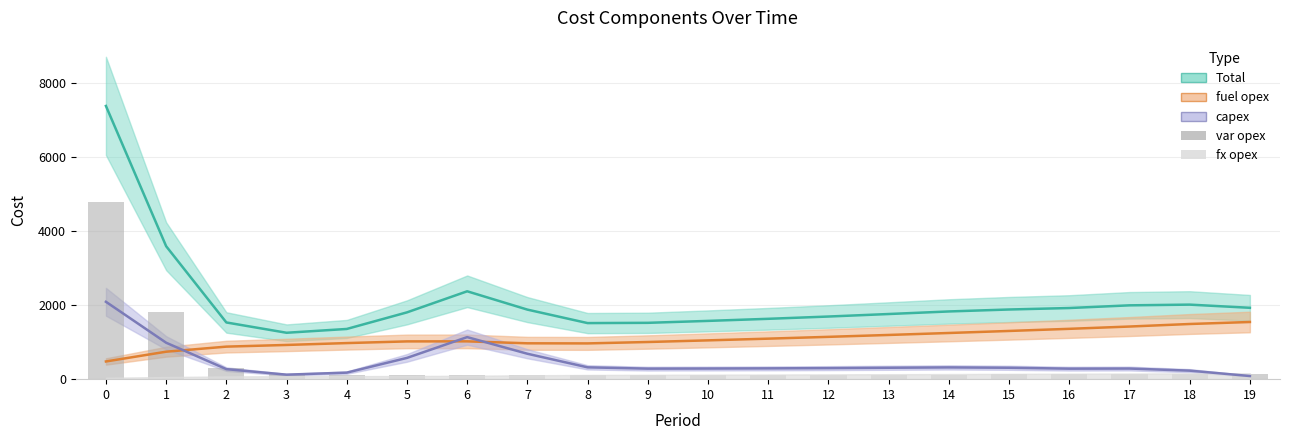

What is the difference between the maximum and minimum values?

4654.2